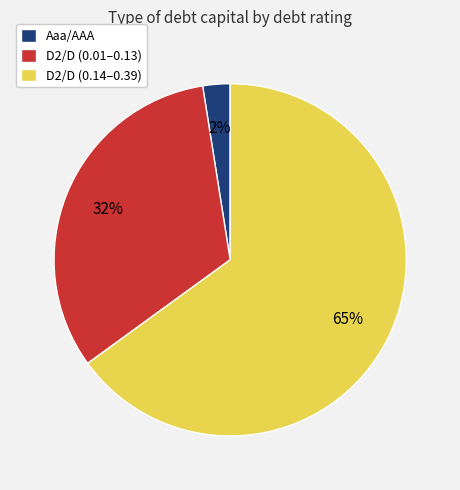

Count the number of slices in the pie.

3